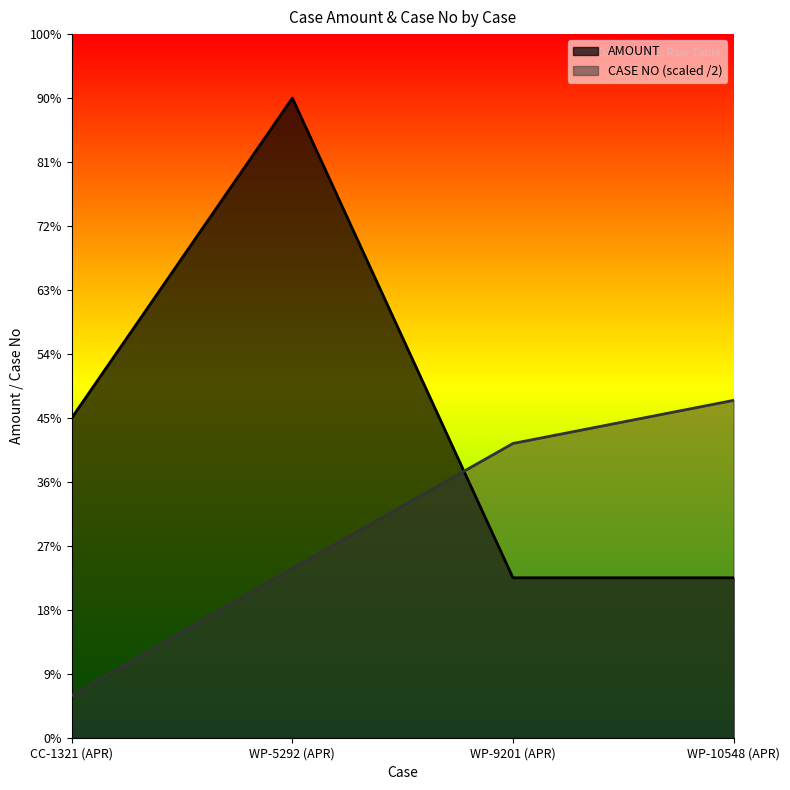

Does the chart display data point markers on the line(s)?

No